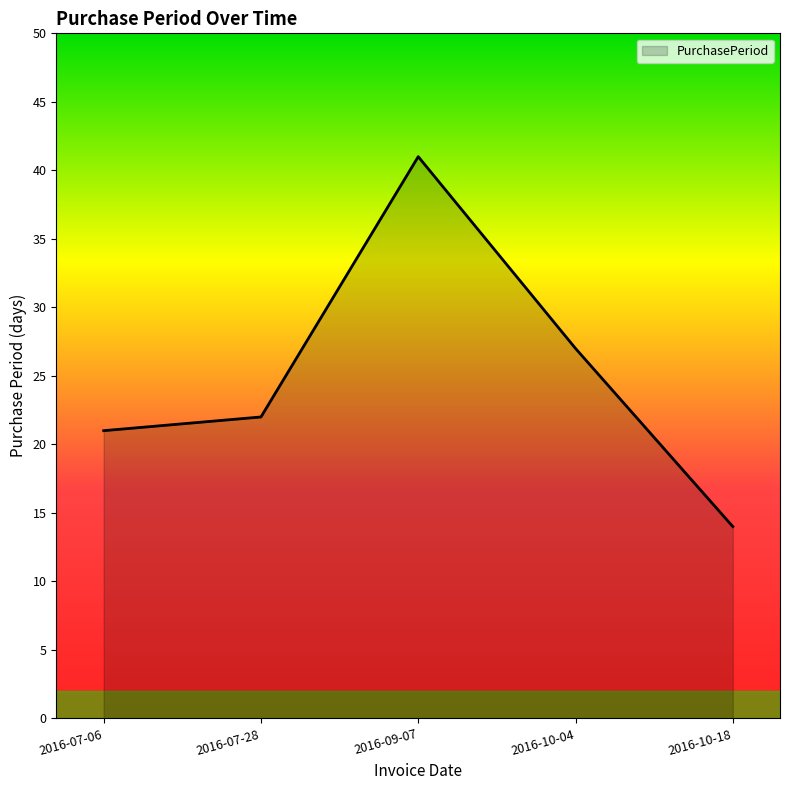

Between 2016-07-28 and 2016-10-04, which is larger?

2016-10-04